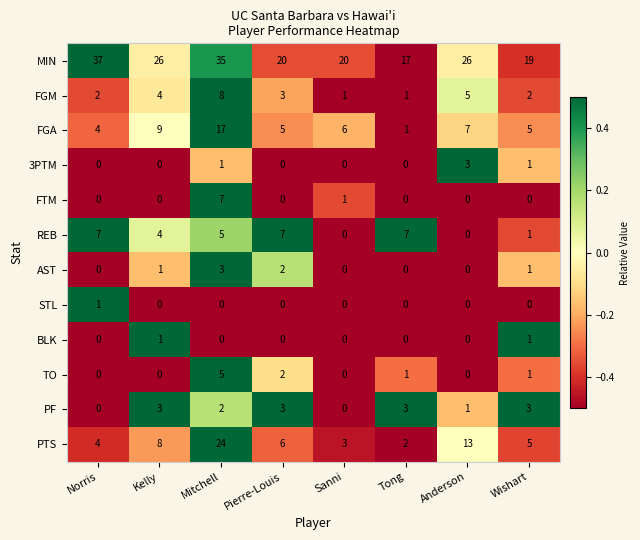

At which label does FGA first exceed 6?

Kelly